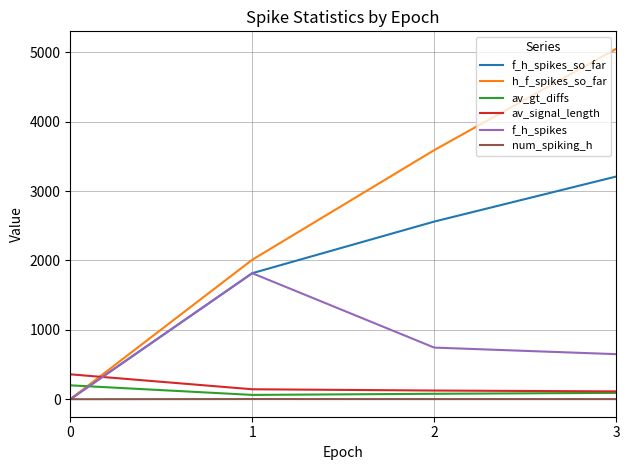

What is the difference between the second highest and second lowest values in the h_f_spikes_so_far series?

1580.0